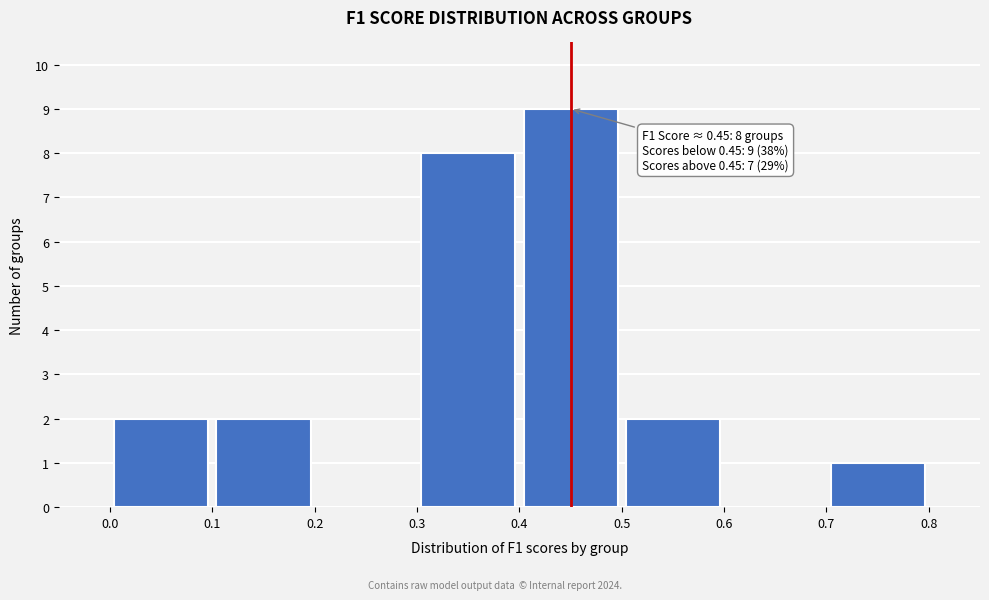

Over which range of the x-axis is the bar tallest?

0.4 to 0.5